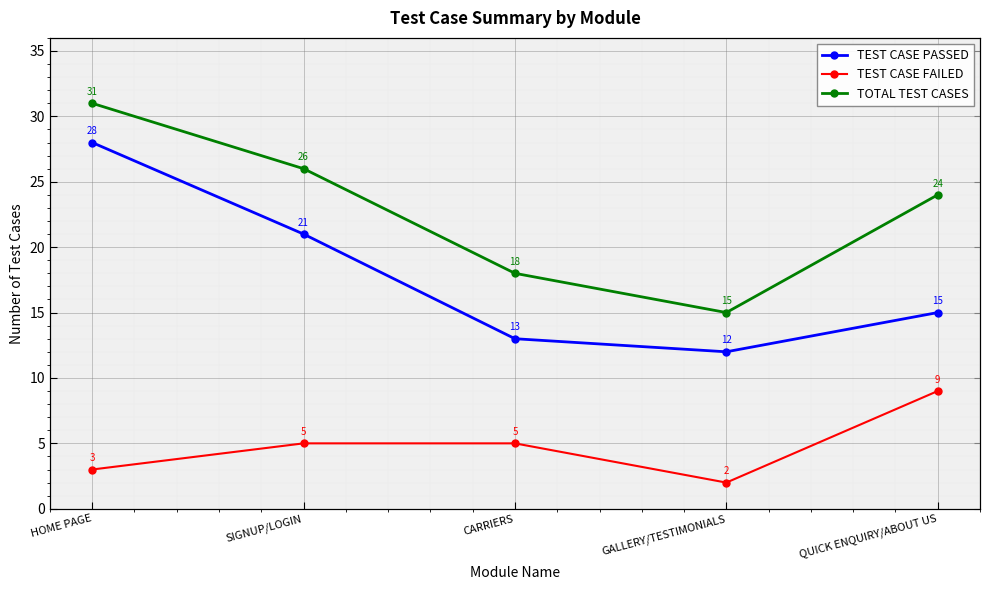

Between SIGNUP/LOGIN and CARRIERS, which series saw the biggest shift?

TEST CASE PASSED